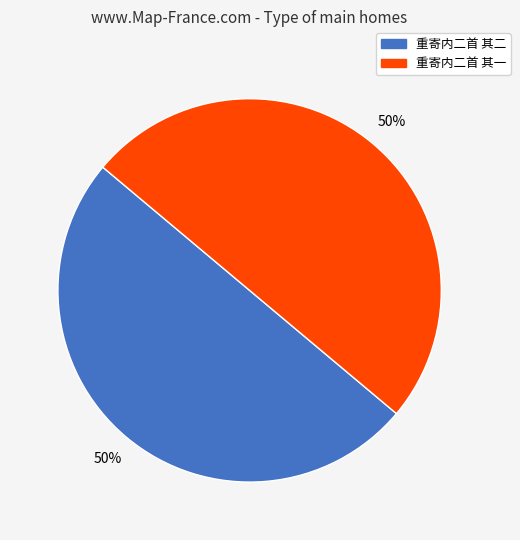

What percentage is the 重寄内二首 其一 slice, to the nearest percent?

50%